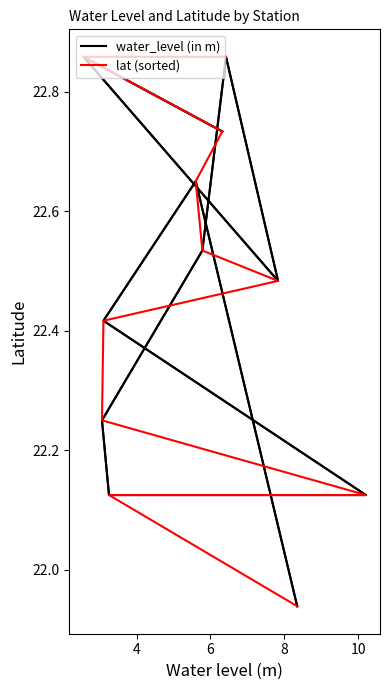

What is the total value across all series at 8?

45.1